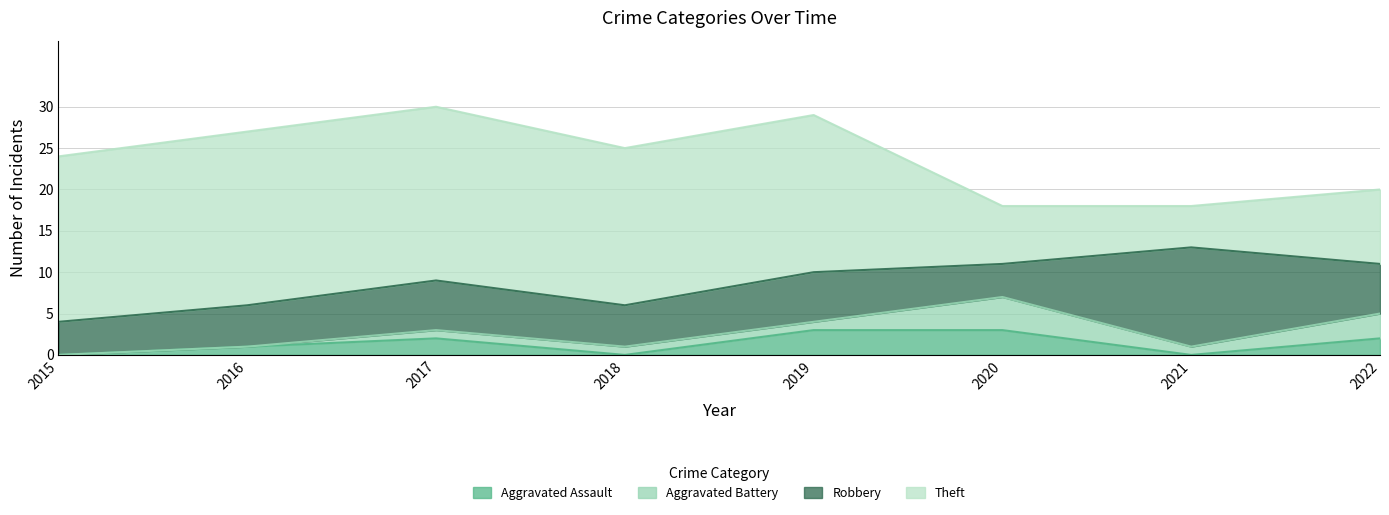

What are all the series names shown in the legend?

Aggravated Assault, Aggravated Battery, Robbery, Theft